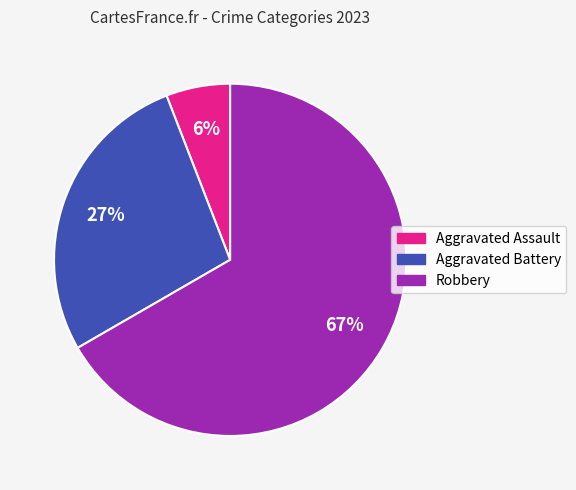

To the nearest percent, what portion does Robbery represent?

67%